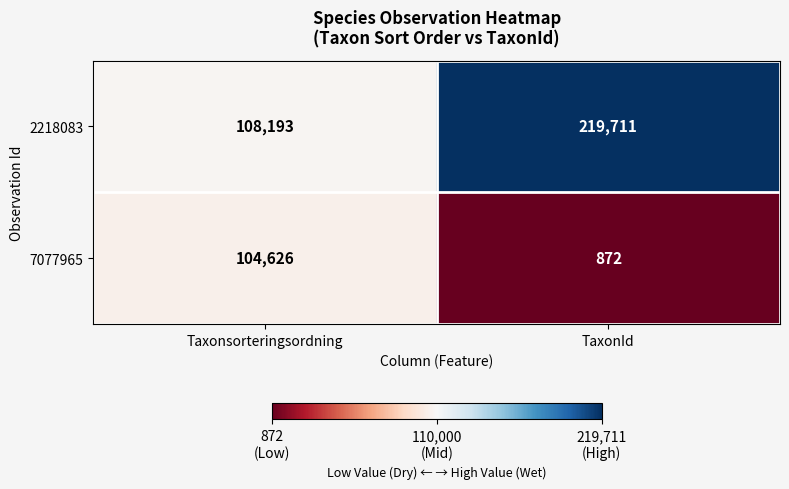

At how many categories does at least one series exceed 22811?

2